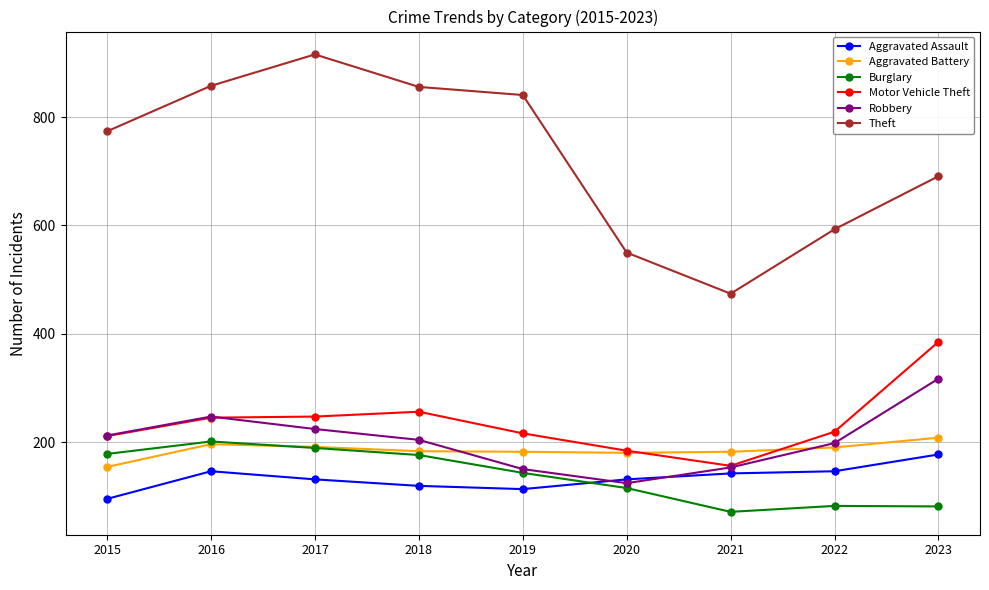

What is the approximate value of Theft at 2018, to the nearest 5?

855